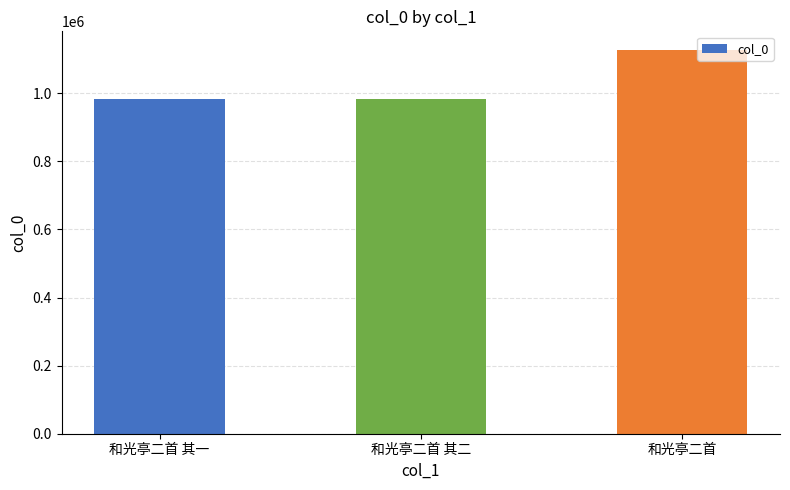

True or false: the data shows 1125704 at 和光亭二首.

True